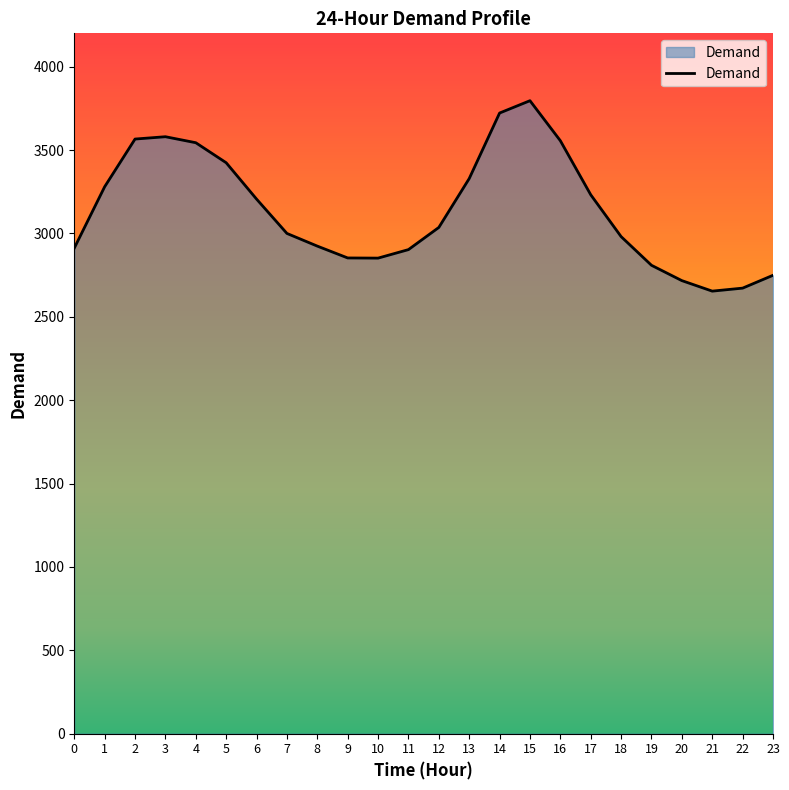

Approximately how many times larger is the value at 12 compared to 1?

0.9